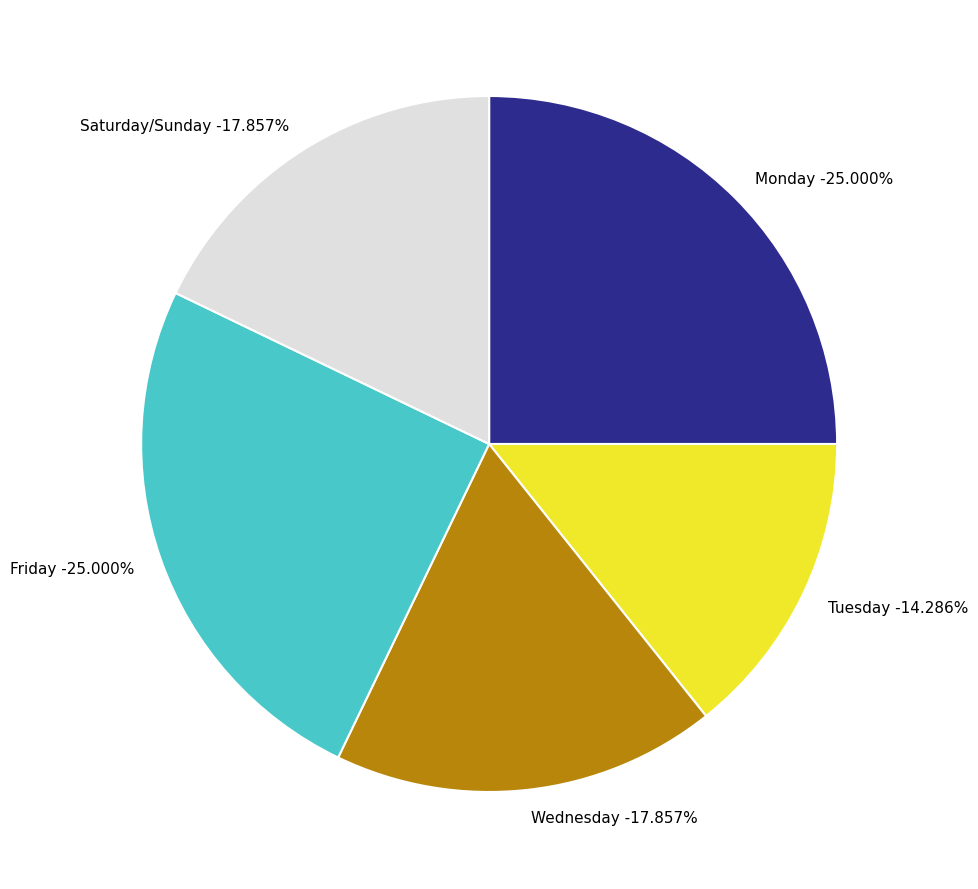

Which slice is the largest?

Monday